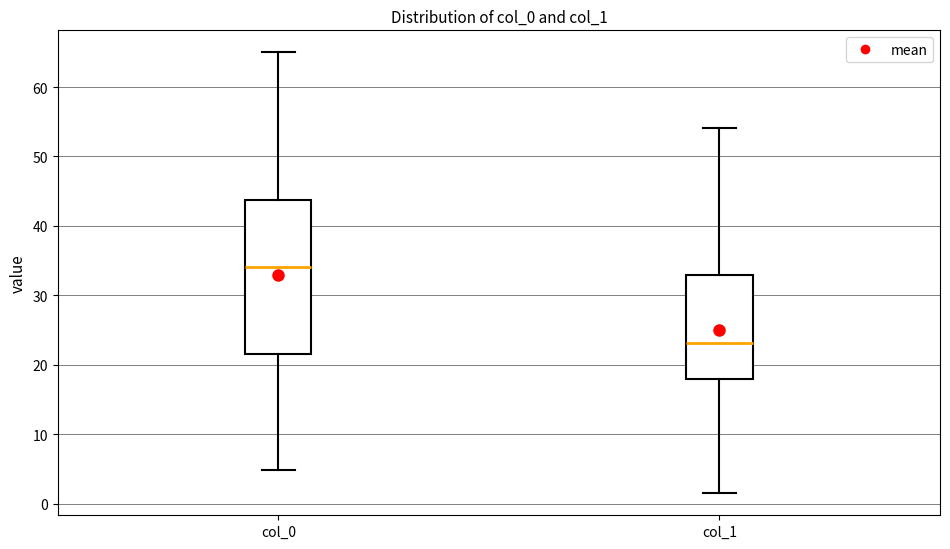

Where is the lower edge of the box for col_1 on the y-axis? The values are not printed on the chart, so give them approximately, as read against the axis.

18